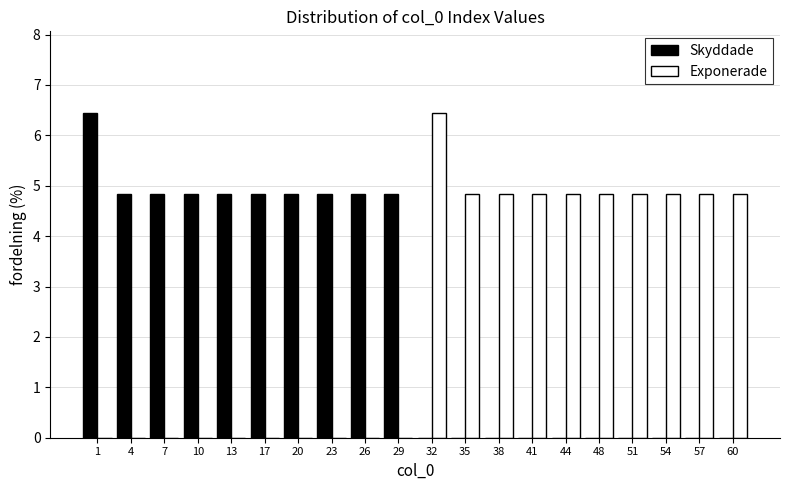

What is the total value across all series at 41?

4.8